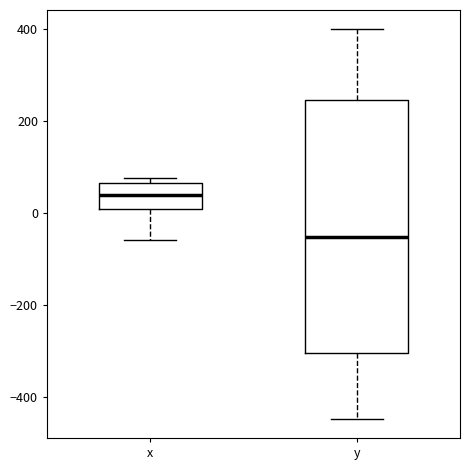

Which box has the lowest median line?

y